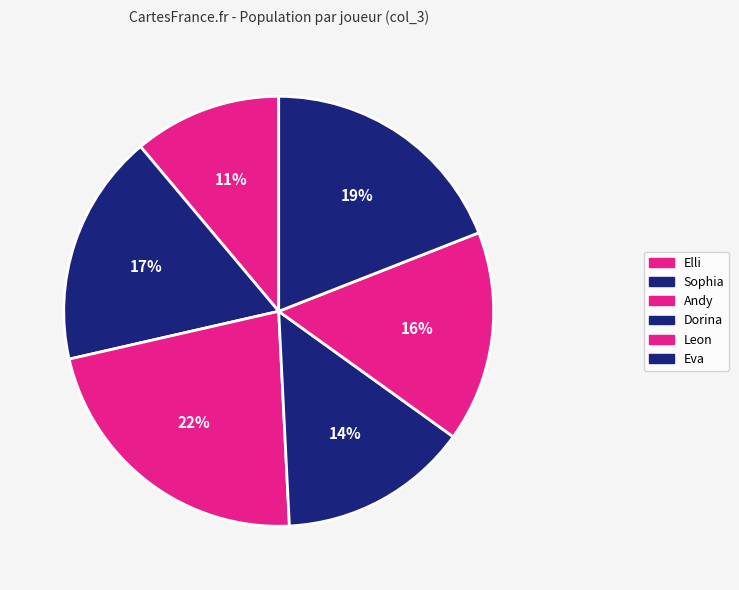

Which has a higher value, Elli or Leon?

Leon